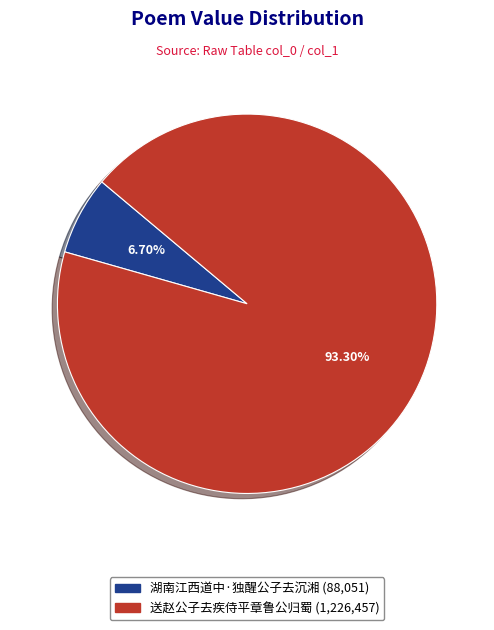

True or false: 送赵公子去疾侍平章鲁公归蜀 accounts for 93% of the total.

True